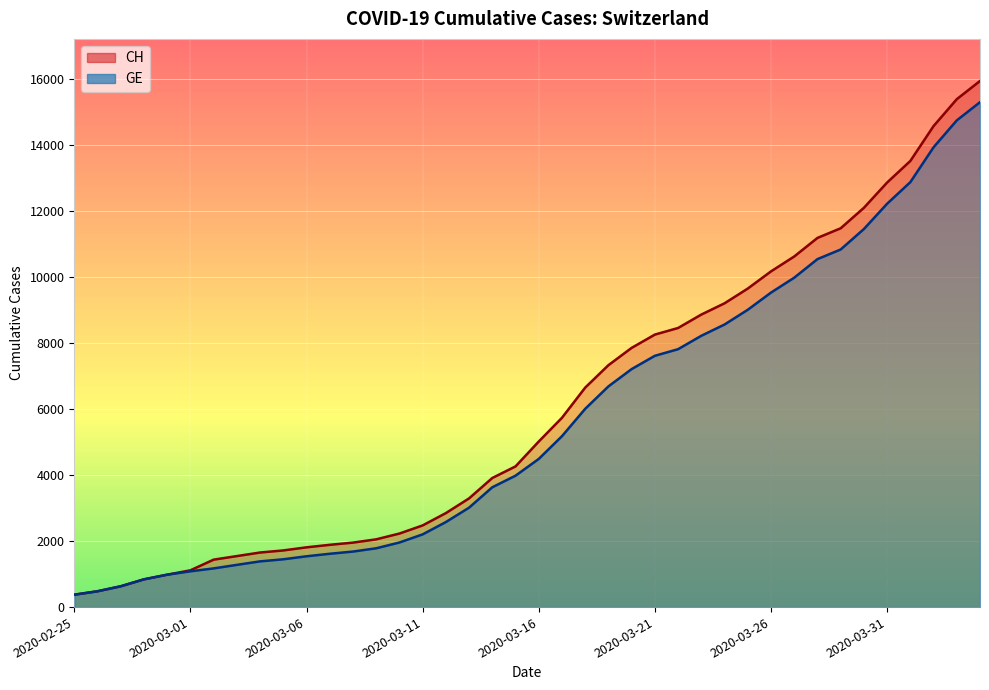

What is the average value of the GE series?

5641